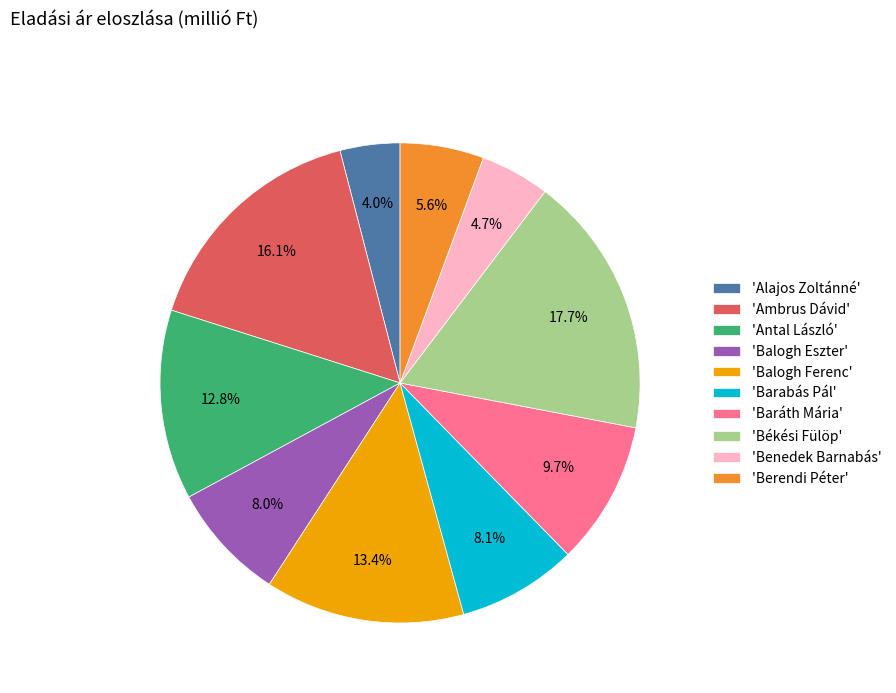

Between 'Antal László' and 'Balogh Ferenc', which is larger?

'Balogh Ferenc'